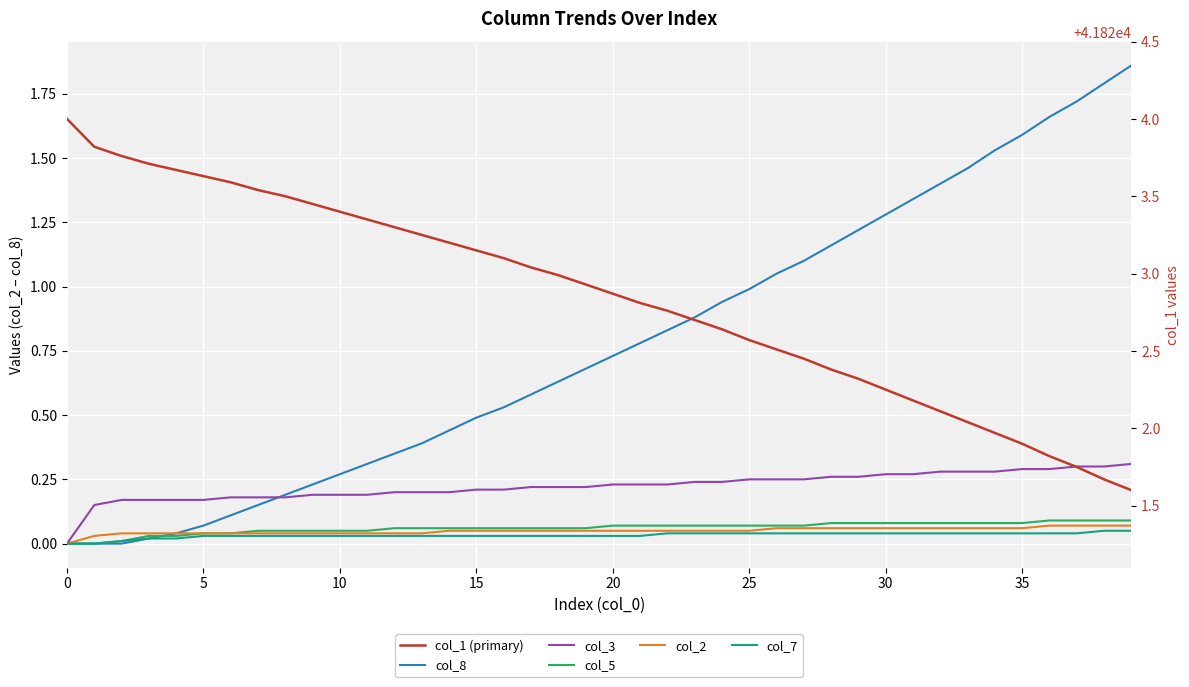

Which series has the largest total across all categories?

col_1 (primary)